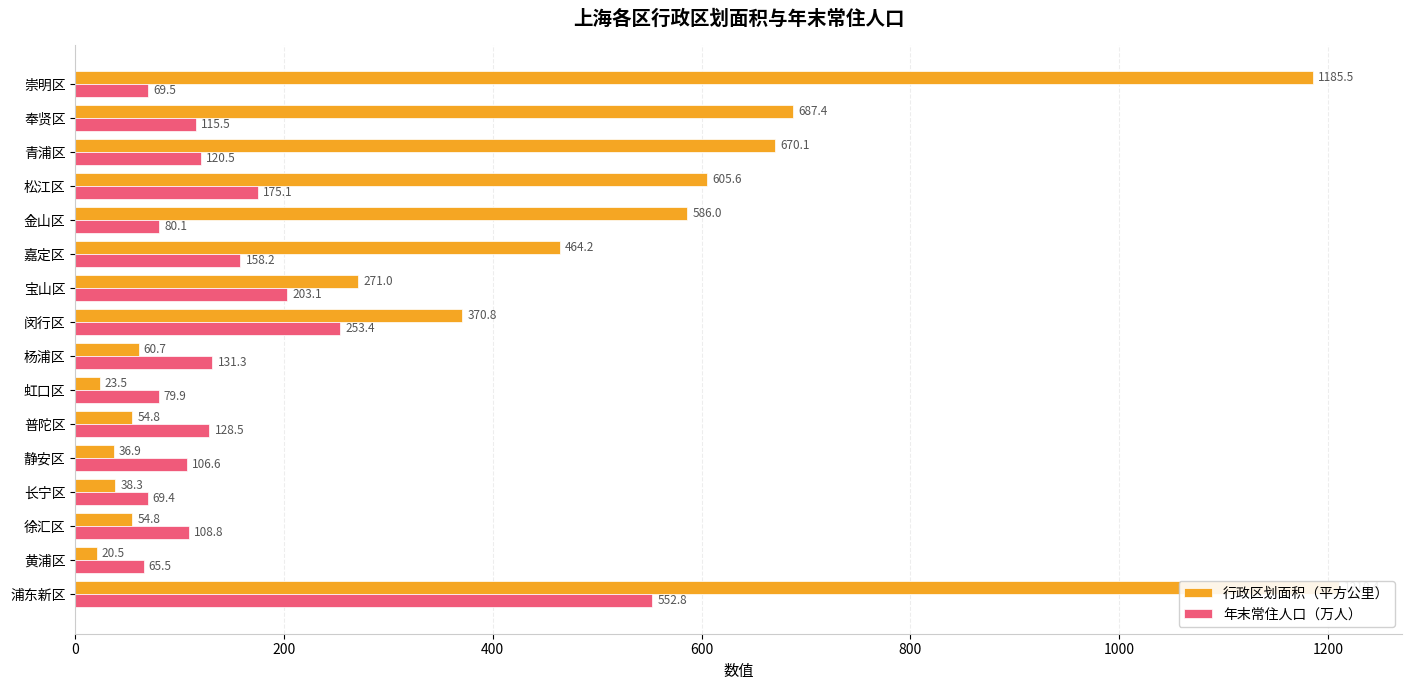

What is the difference between the highest and lowest values at 虹口区?

56.4